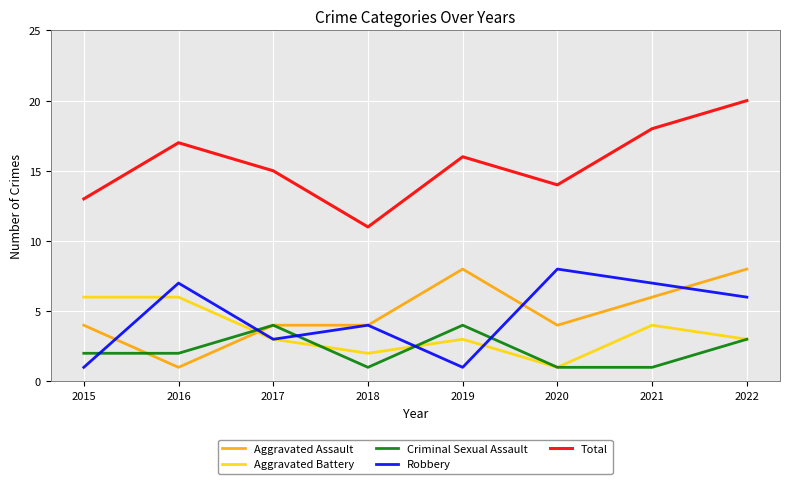

What is the greatest value displayed?

20